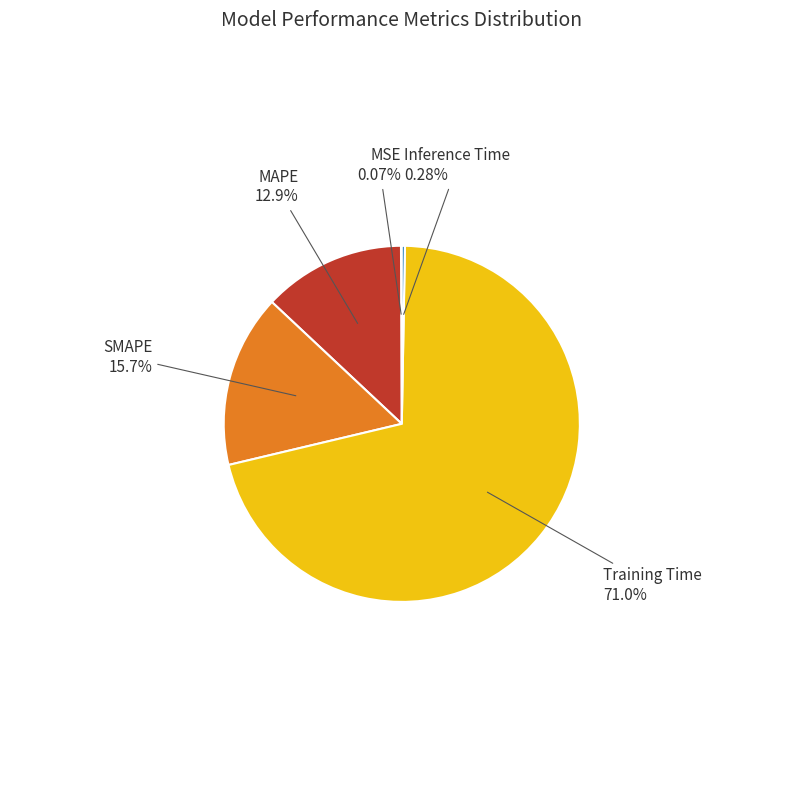

Which category has the biggest portion of the pie?

Training Time